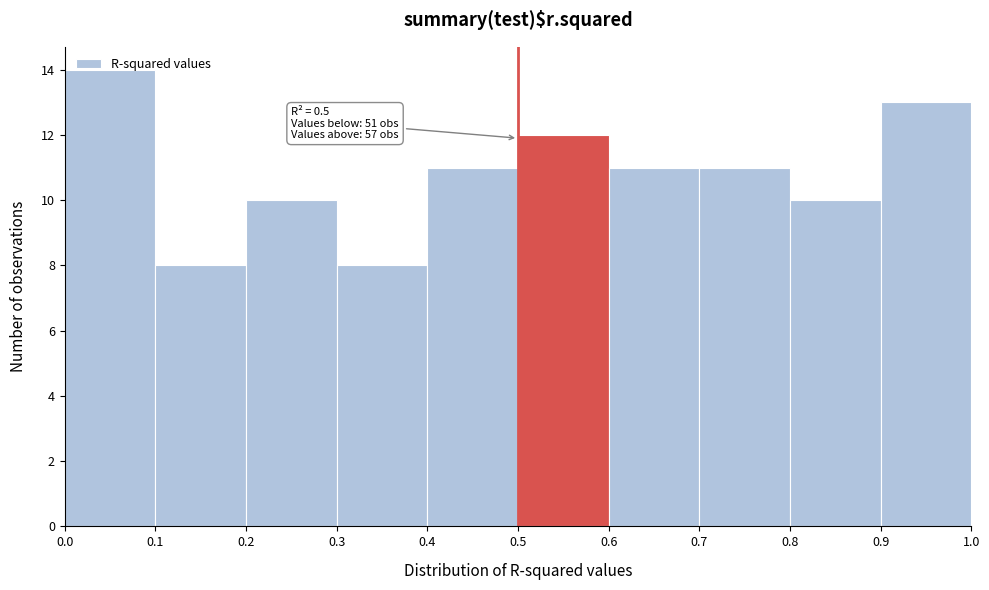

Over which range of the x-axis is the bar tallest?

0.0 to 0.1